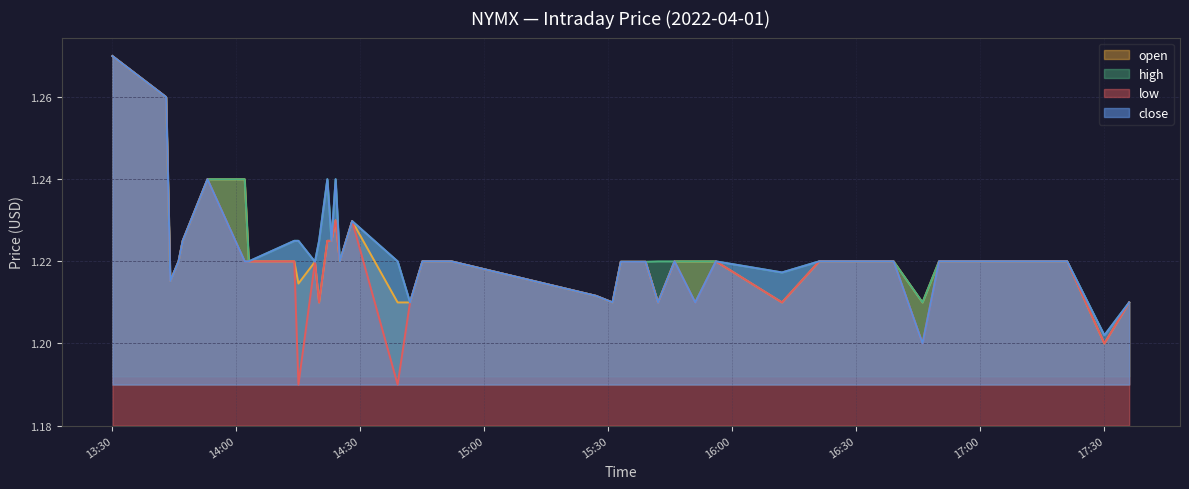

What is the difference between the second highest and second lowest values in the close series?

0.1